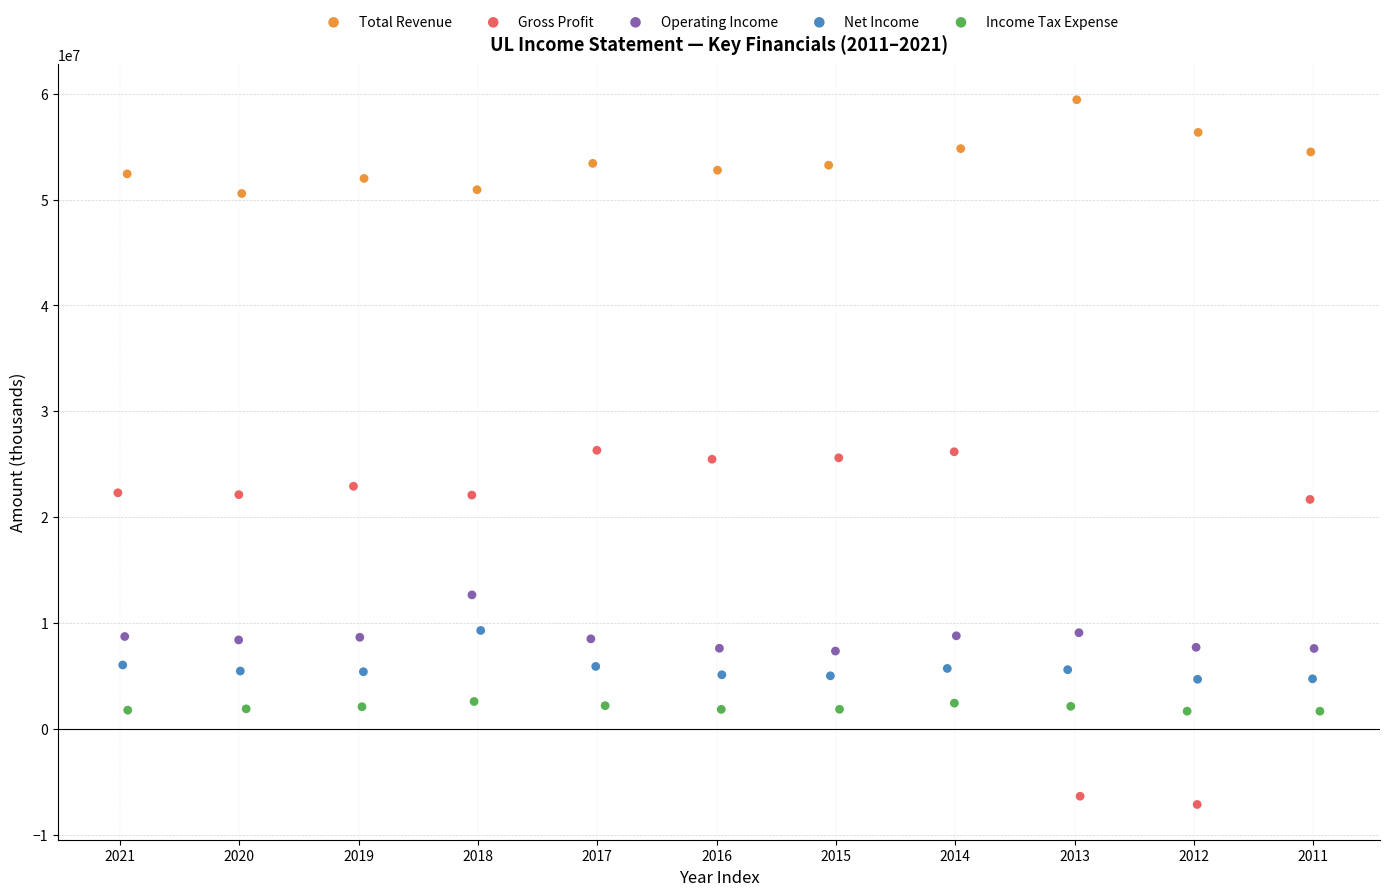

Which series has the largest Y range (max minus min)?

Gross Profit